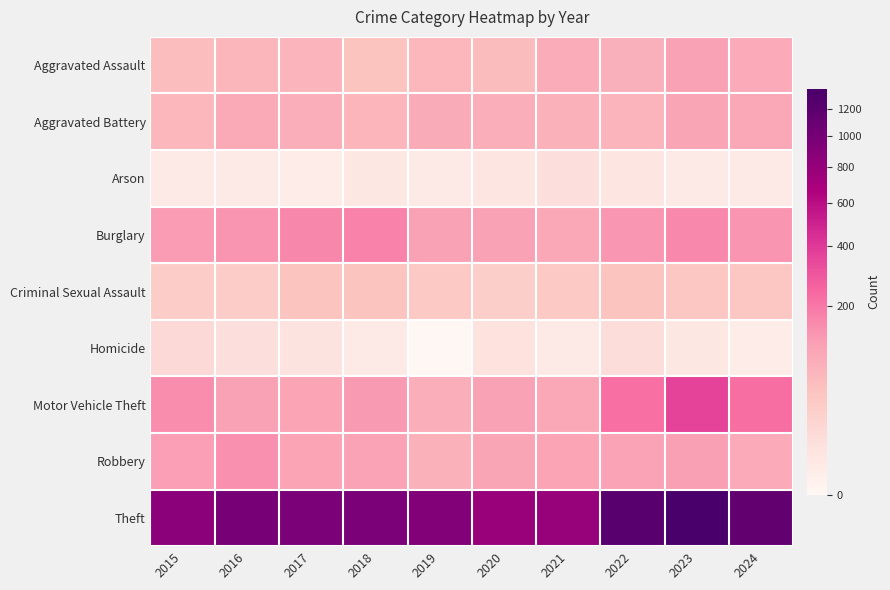

What is the total value across all series at 2022?

1900